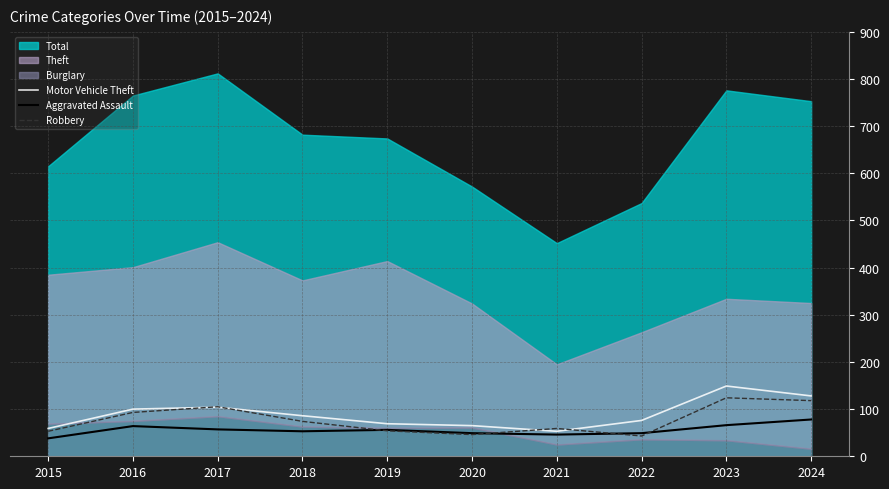

The Robbery series shows 74 at 2018. True or false?

True